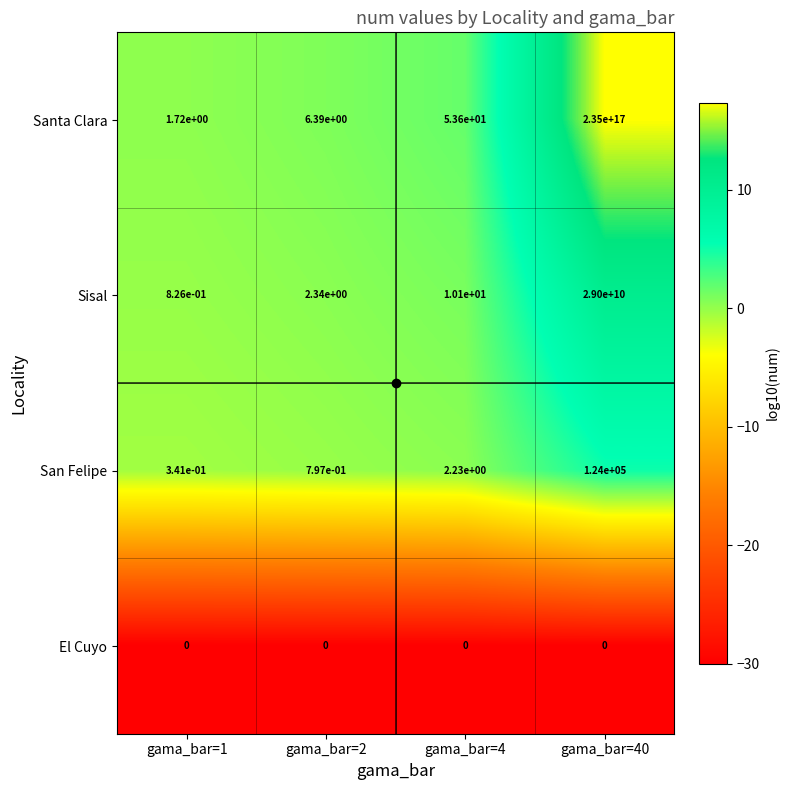

Which series has the largest total across all categories?

Santa Clara